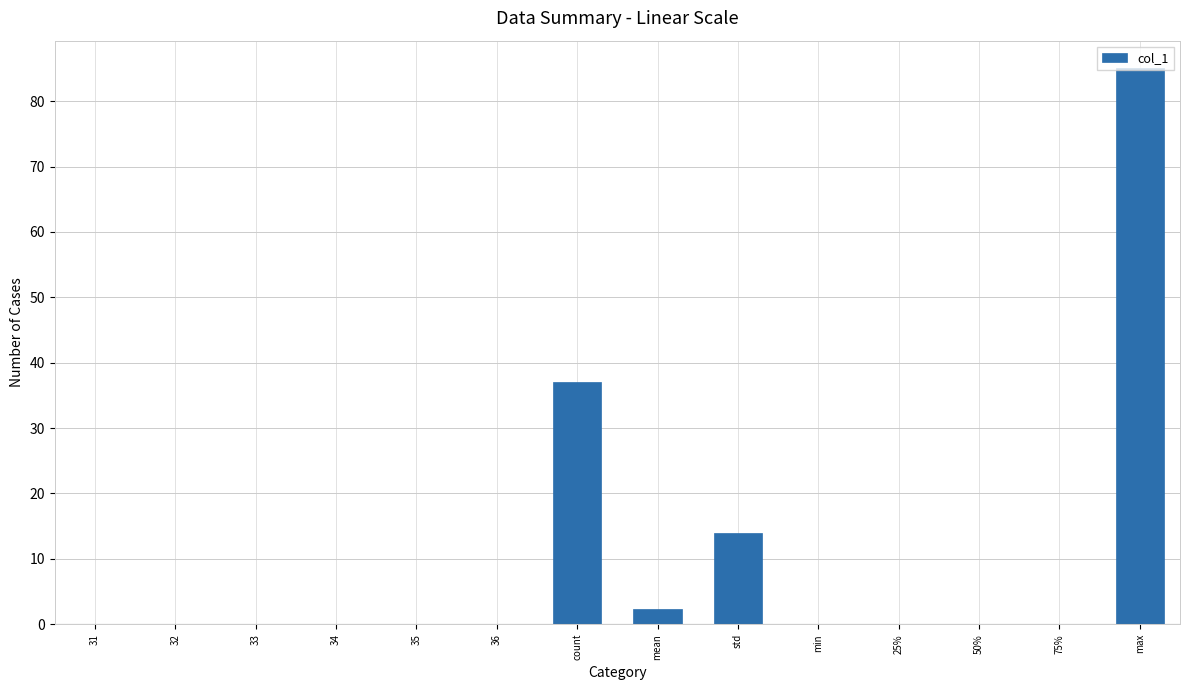

Is it true that the value at 75% is 56.9?

False